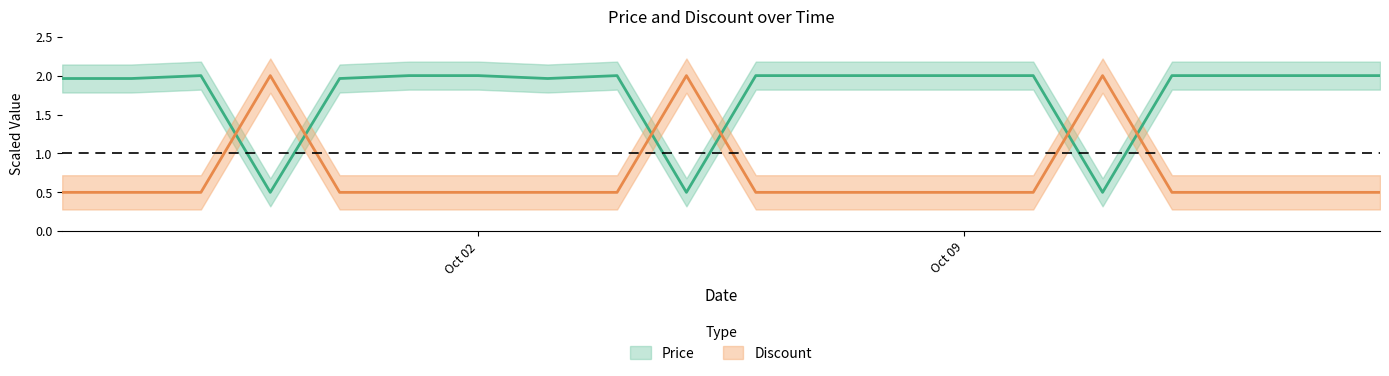

At which label is Price closest to 1?

2023-09-29